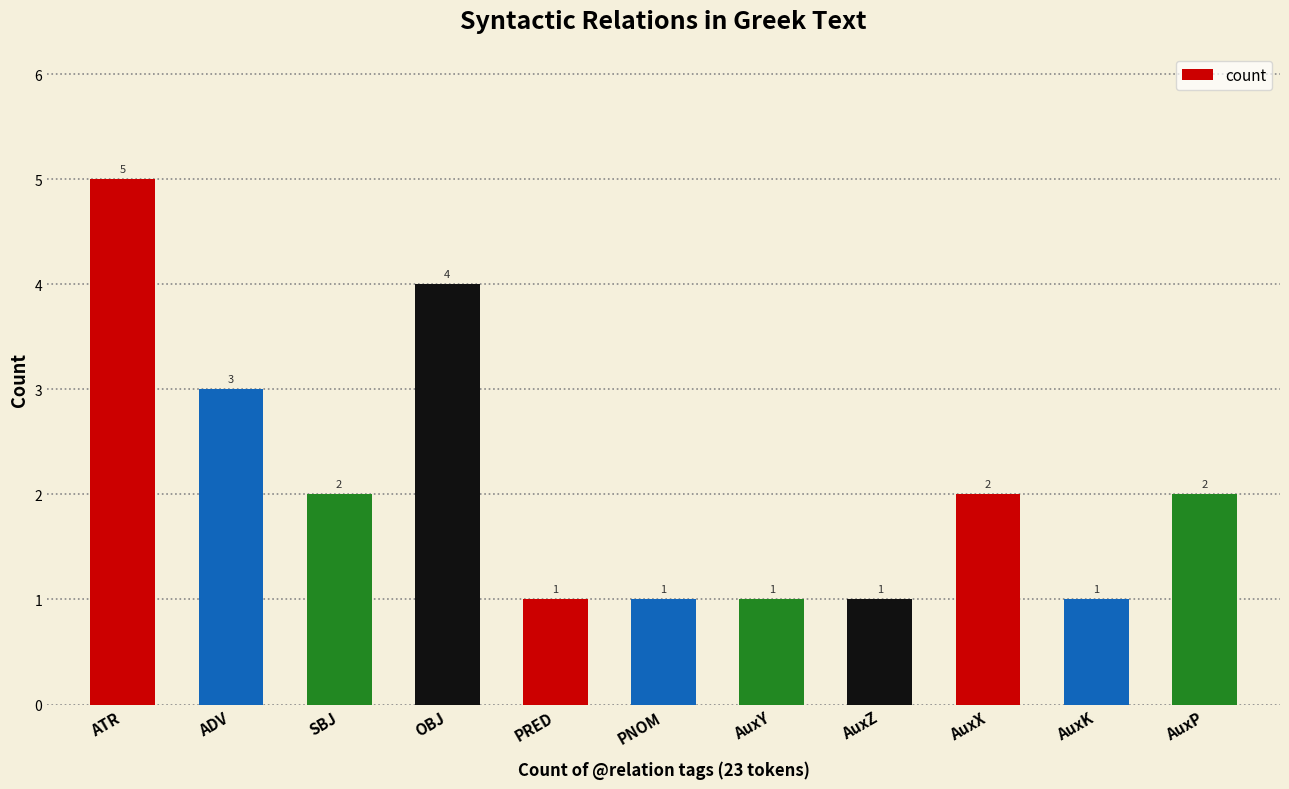

How many data points are less than 2?

5